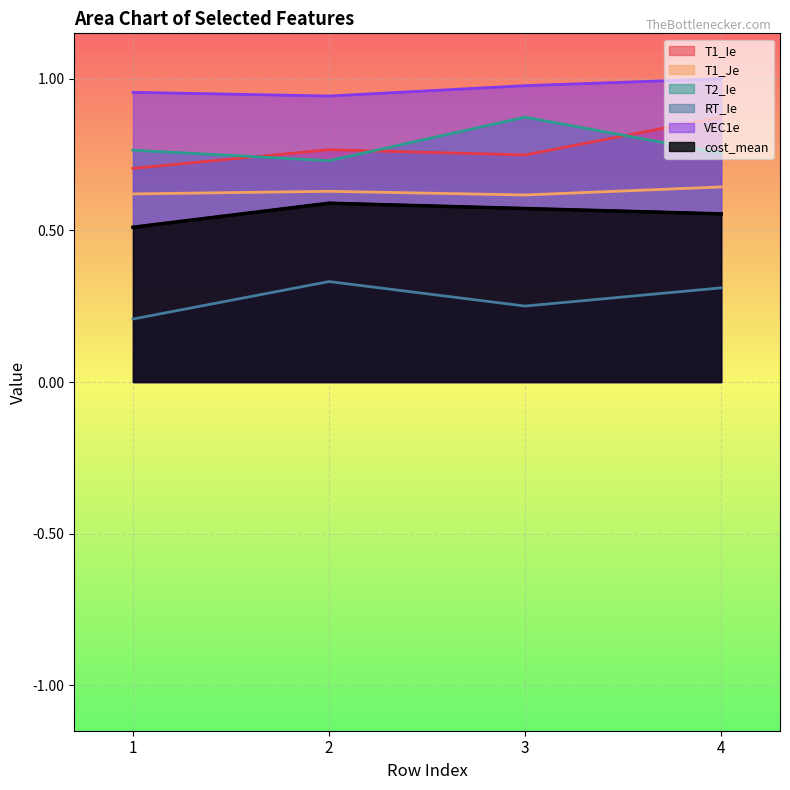

How many distinct data groups are displayed?

6